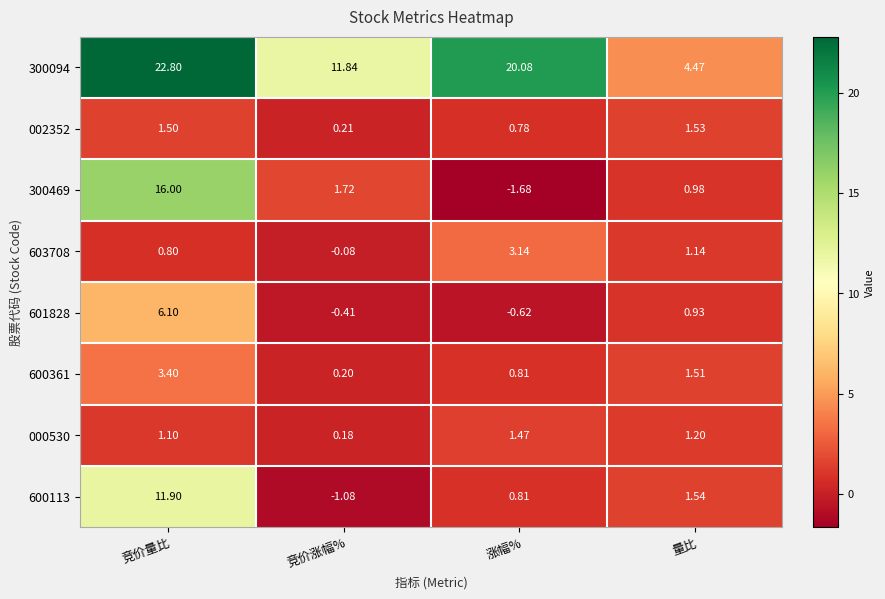

Rank the series at 竞价涨幅% from lowest to highest value.

600113, 601828, 603708, 000530, 600361, 002352, 300469, 300094